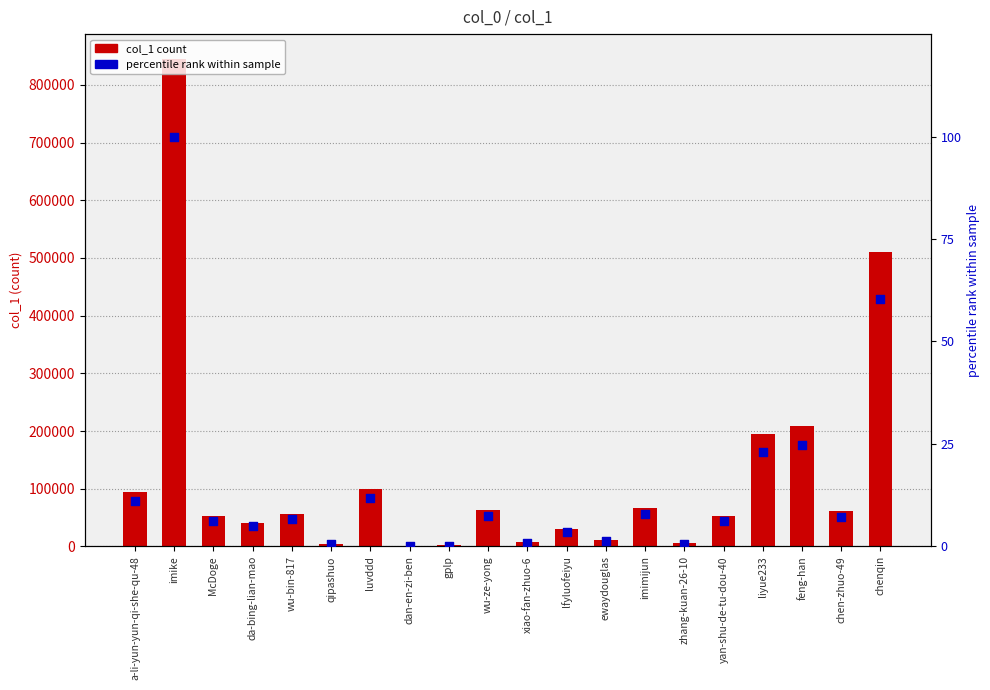

Which series has the largest Y range (max minus min)?

col_1